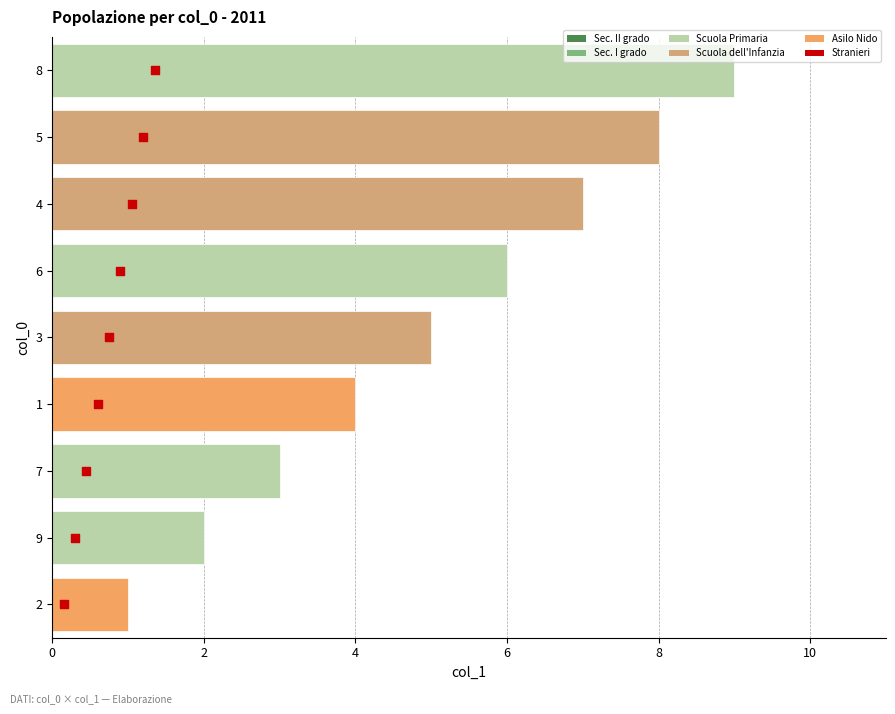

At how many categories does at least one series exceed 1?

8